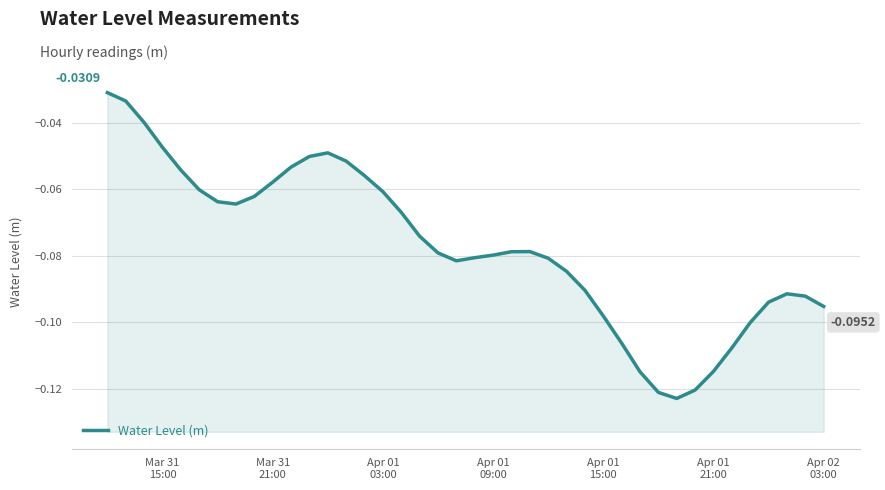

What is the minimum value shown in the chart?

-0.1